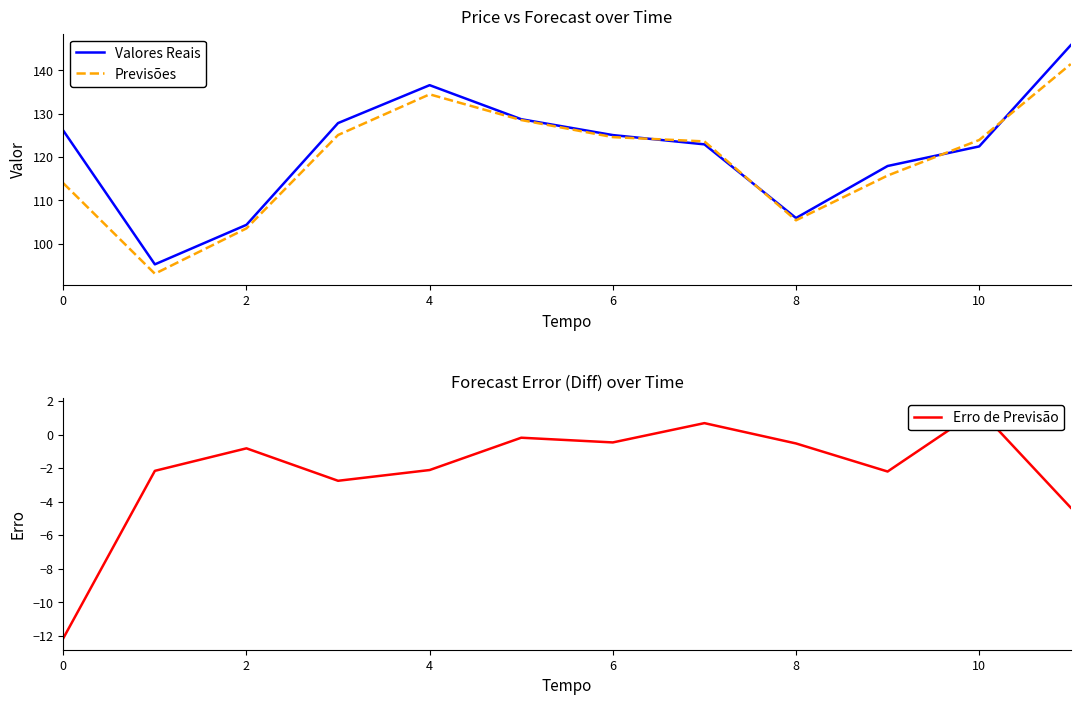

At 10, list the series in order from smallest to largest.

Erro de Previsão, Previsões, Valores Reais